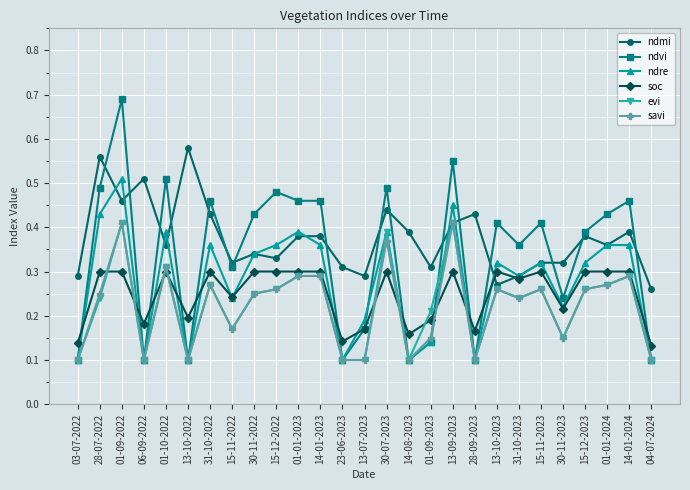

How many soc values are between 0 and 1?

27